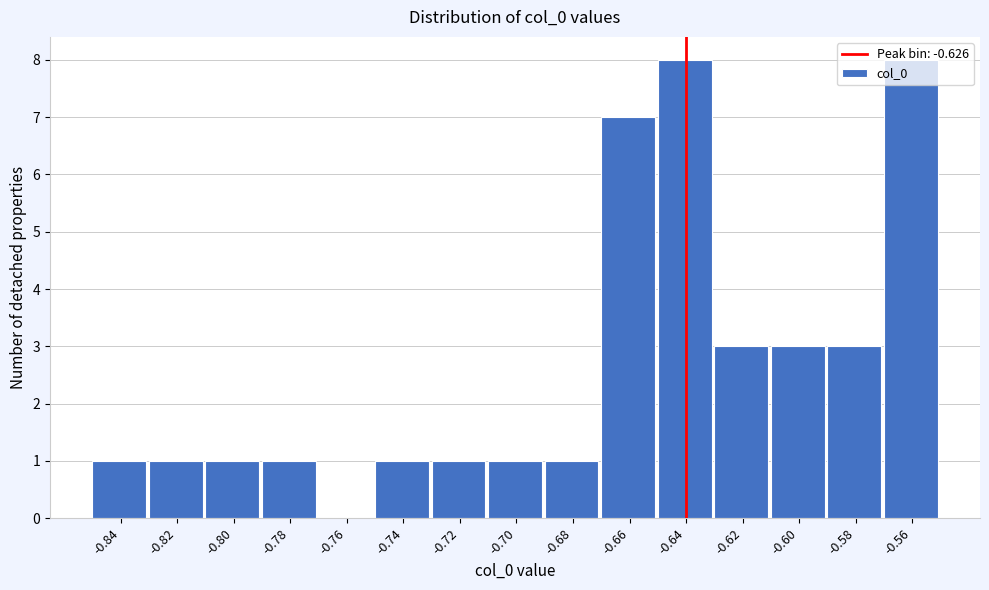

What is the ratio of the value at -0.68 to the value at -0.82?

1.0